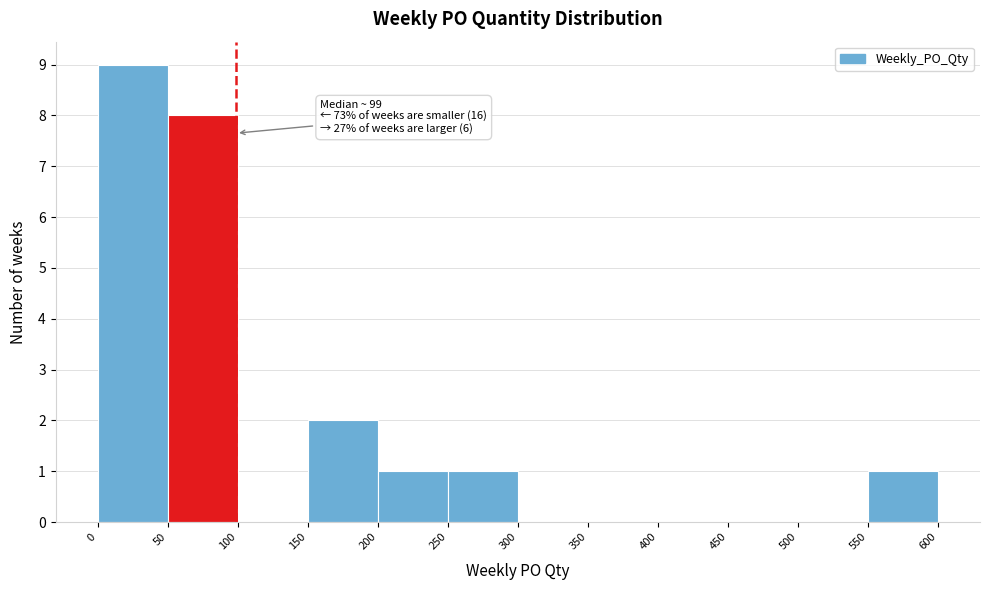

Over which range of the x-axis is the bar tallest?

0 to 50